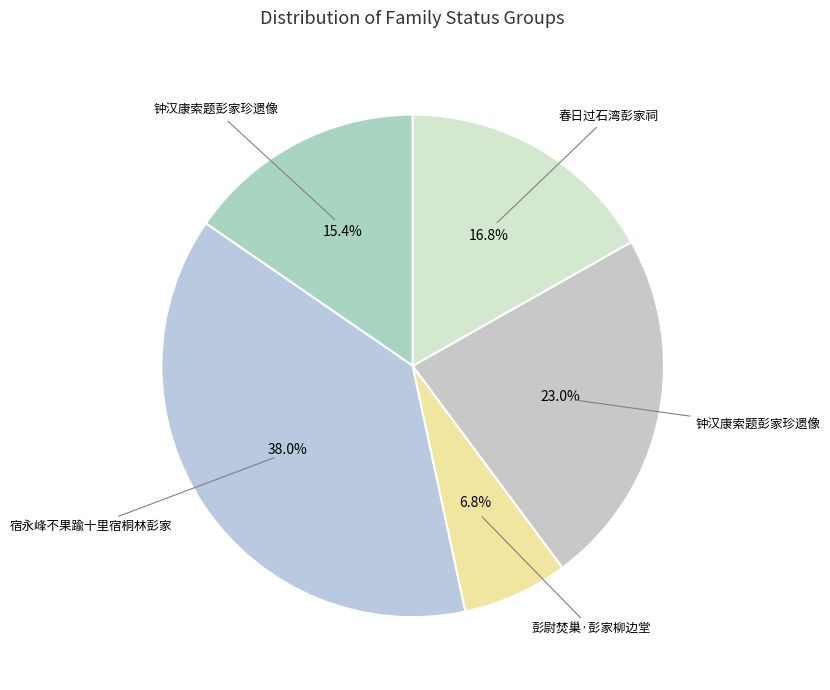

Count the number of slices in the pie.

5